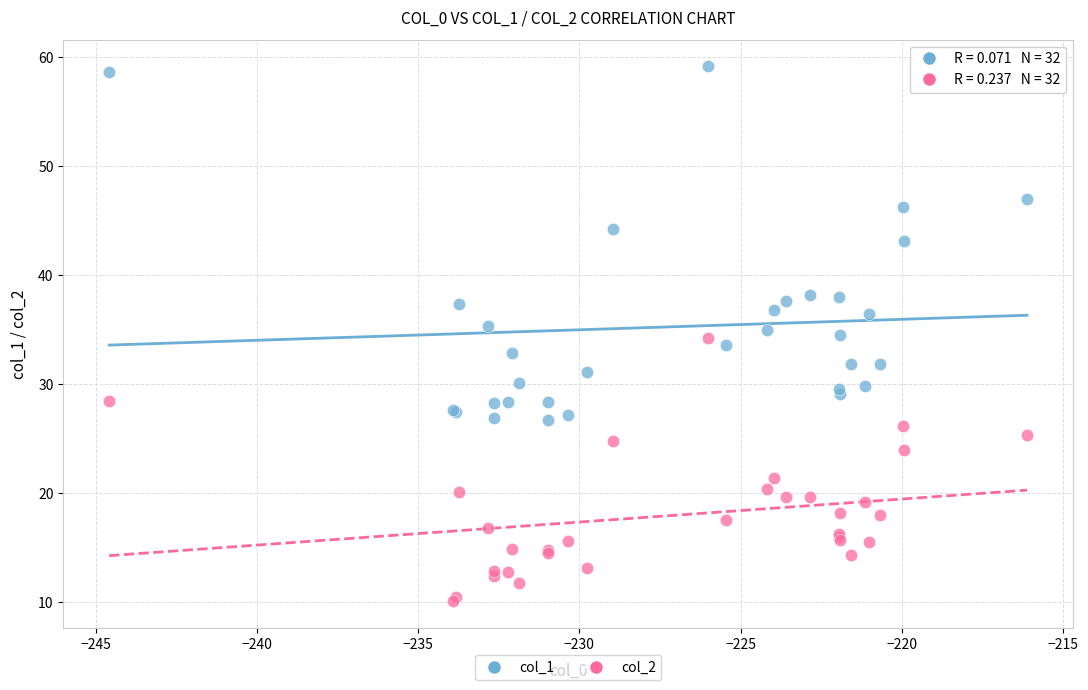

Which series has the widest spread of Y values?

col_1